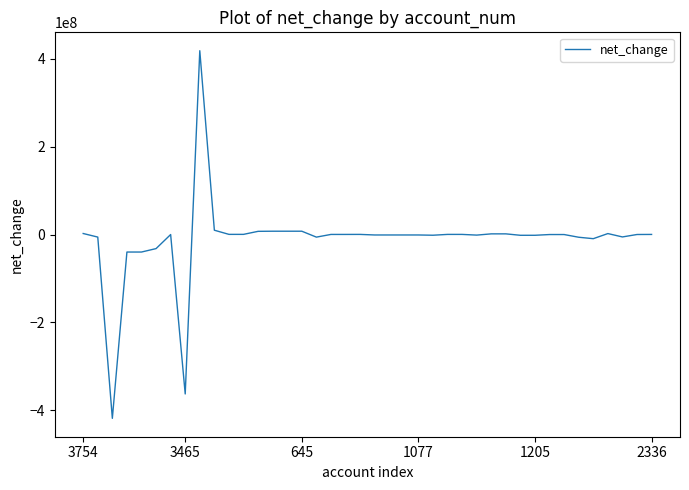

What is the greatest value displayed?

418011000